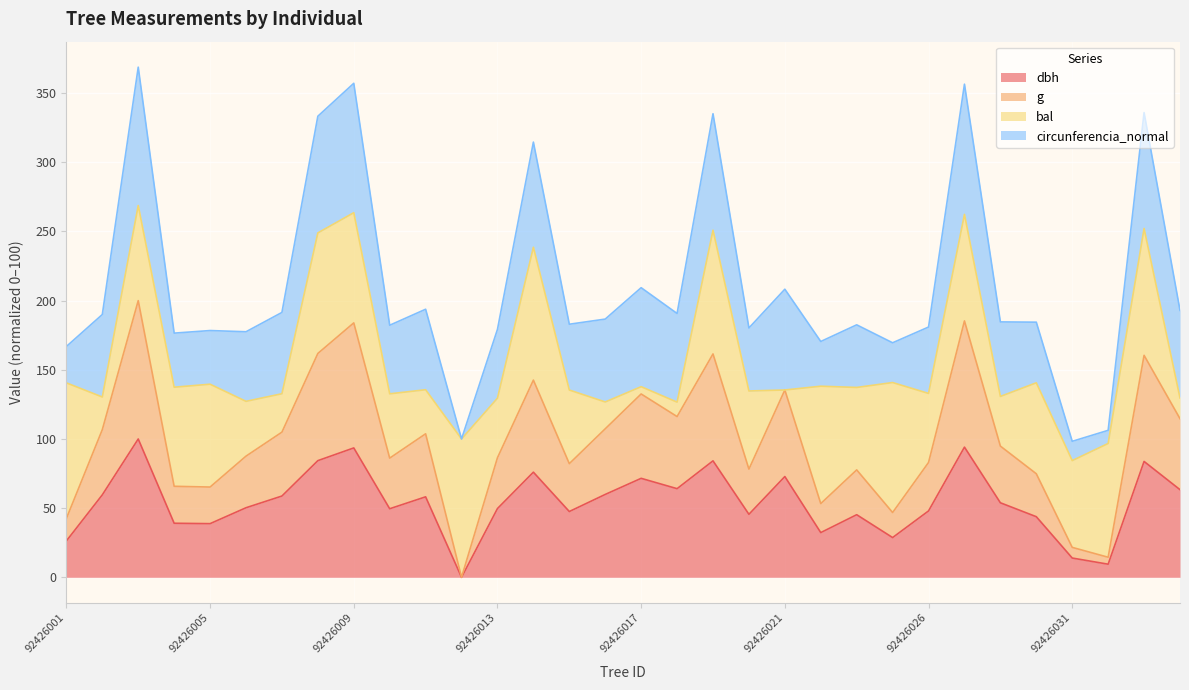

Between 92426034 and 92426014, which is larger?

92426014